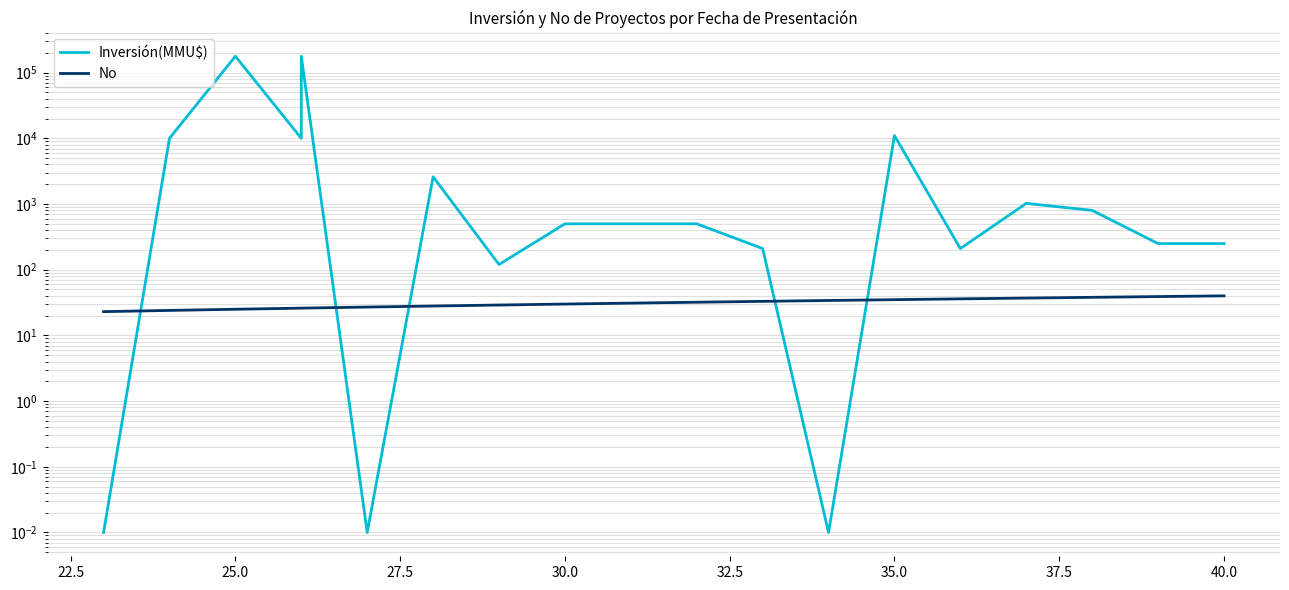

True or false: No has a value of 15.7 at 11.

False